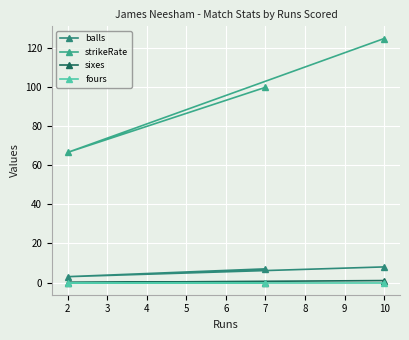

True or false: sixes has a value of -0.7 at 2.

False